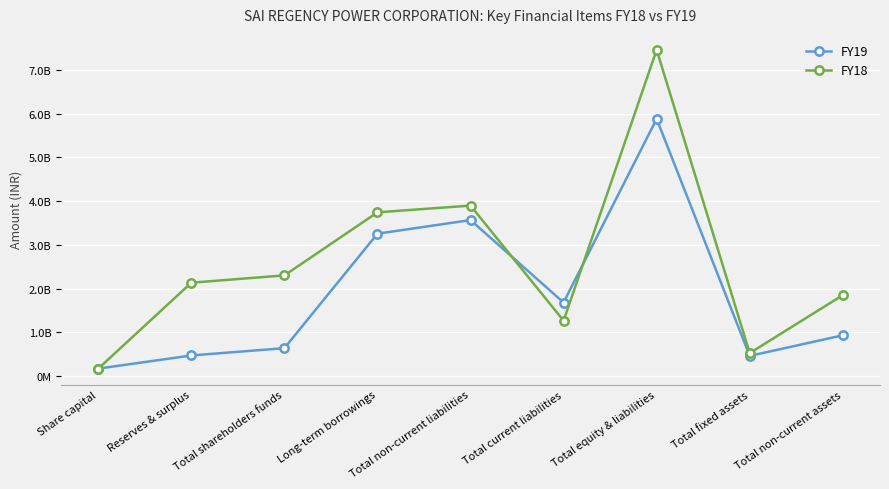

Is this an area chart (filled region under the line)?

No